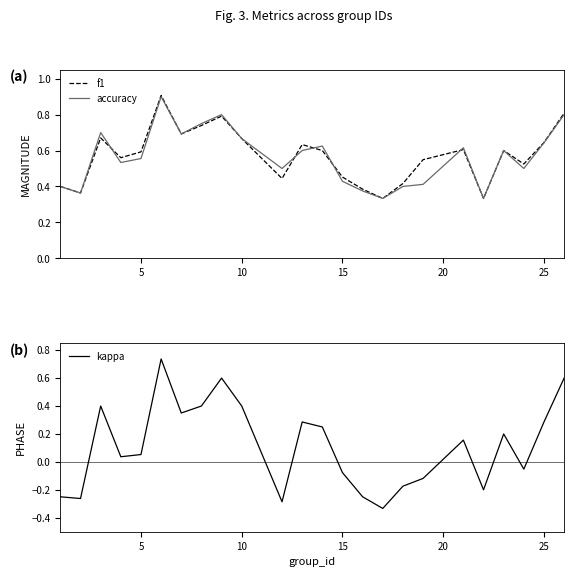

What is the spread (max minus min) of values at 10?

0.3